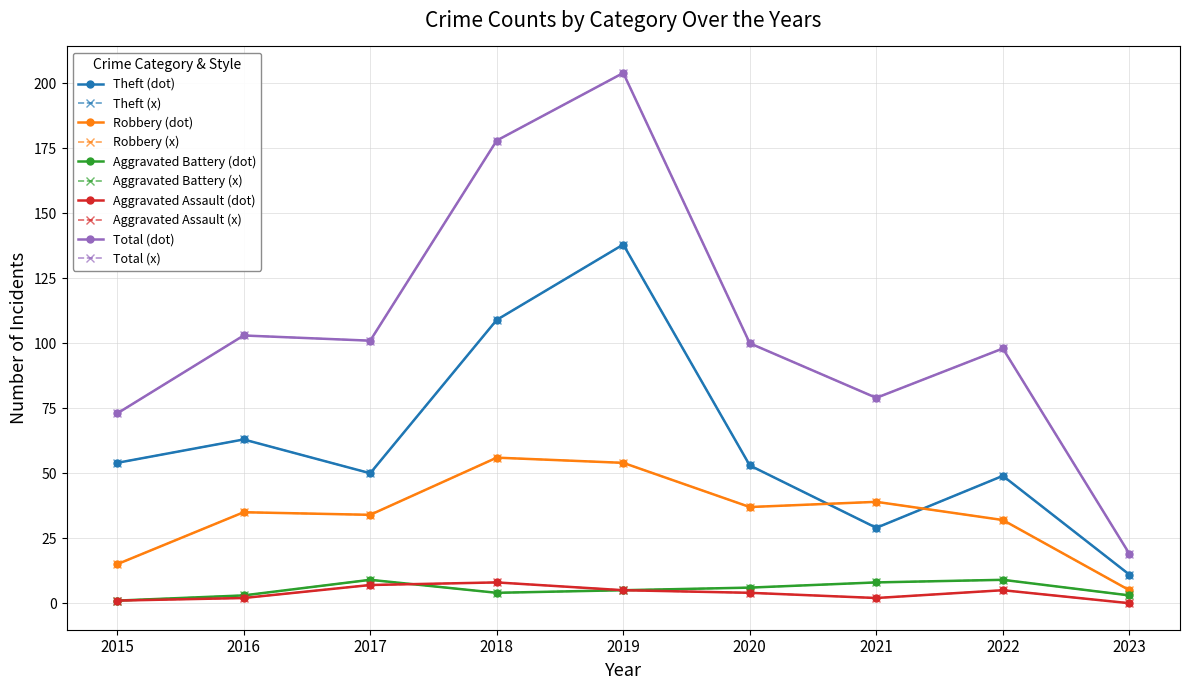

Does the chart have visible grid lines?

Yes